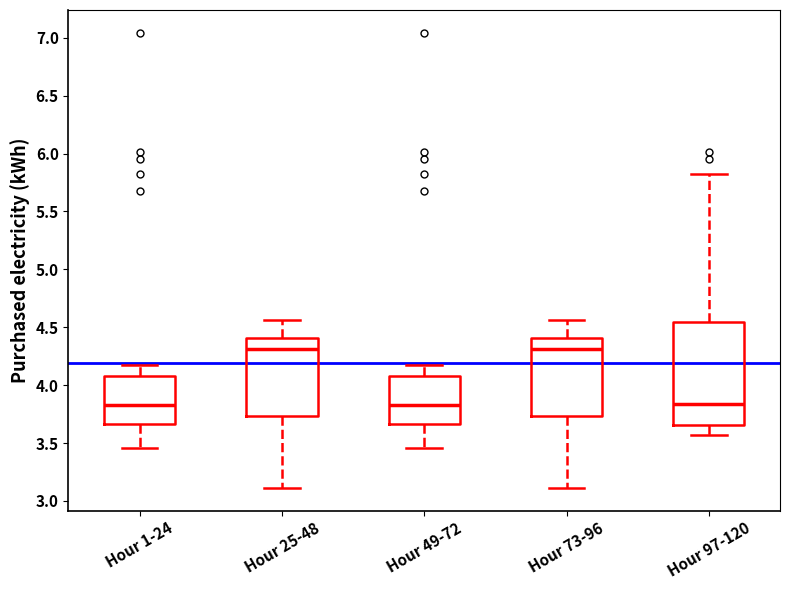

Reading left to right, read every box against the y-axis: the position of its median line, the range the box covers, and the ends of its whiskers. The values are not printed on the chart, so give them approximately, as read against the axis.

Hour 1-24: median 3.85, box 3.65 to 4.10, whiskers 3.45 to 4.15
Hour 25-48: median 4.30, box 3.75 to 4.40, whiskers 3.10 to 4.55
Hour 49-72: median 3.85, box 3.65 to 4.10, whiskers 3.45 to 4.15
Hour 73-96: median 4.30, box 3.75 to 4.40, whiskers 3.10 to 4.55
Hour 97-120: median 3.85, box 3.65 to 4.55, whiskers 3.55 to 5.80